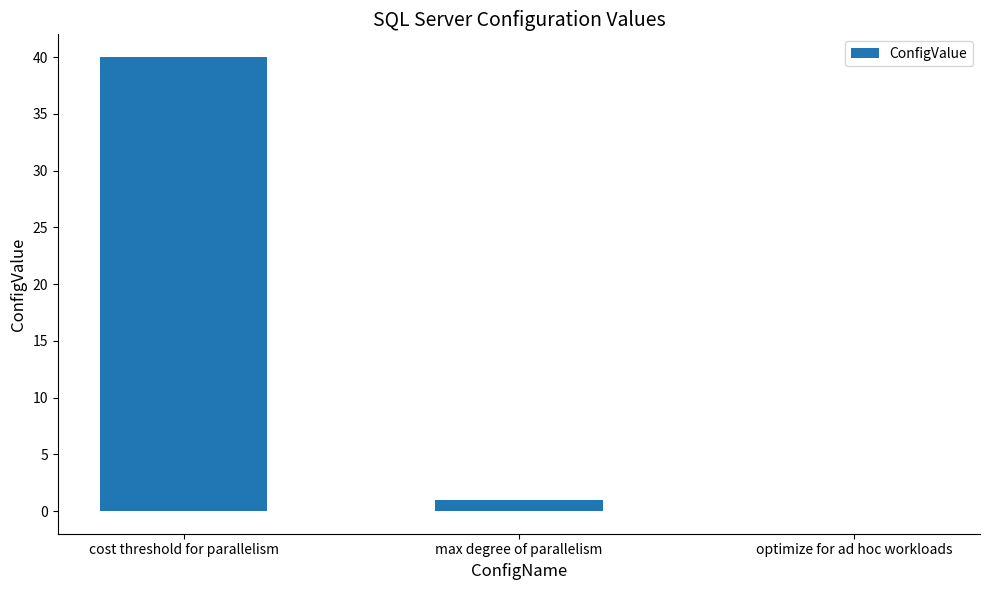

Reading right to left, what are all the values shown in this chart?

0	1	40